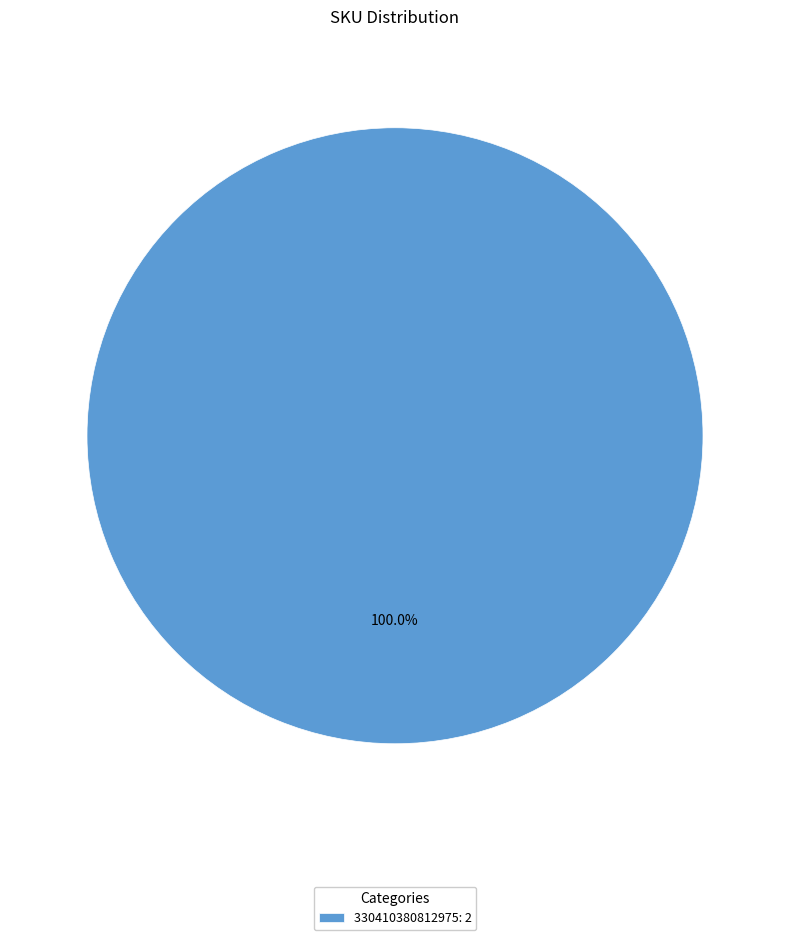

Does any single category account for the majority?

Yes